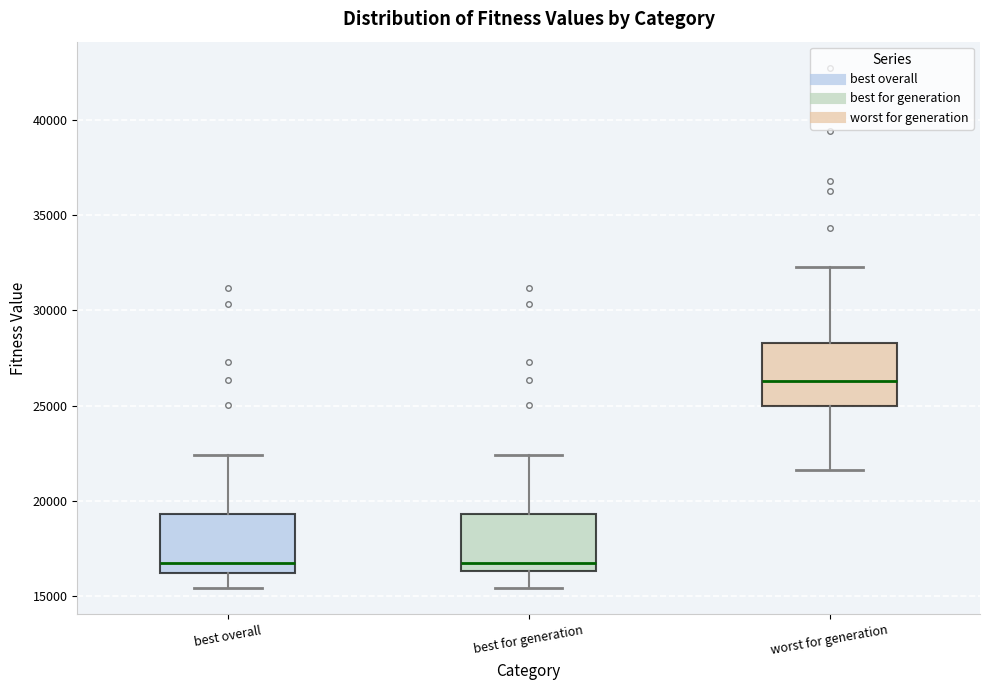

Reading left to right, read every box against the y-axis: the position of its median line, the range the box covers, and the ends of its whiskers. The values are not printed on the chart, so give them approximately, as read against the axis.

best overall: median 16500, box 16000 to 19500, whiskers 15500 to 22500
best for generation: median 16500 (just above the box's lower edge), box 16500 to 19500, whiskers 15500 to 22500
worst for generation: median 26500, box 25000 to 28500, whiskers 21500 to 32500